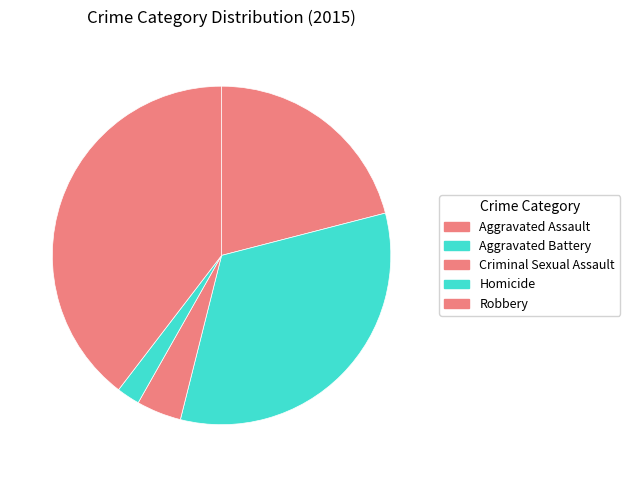

Is it true that Criminal Sexual Assault is 4% of the pie?

True